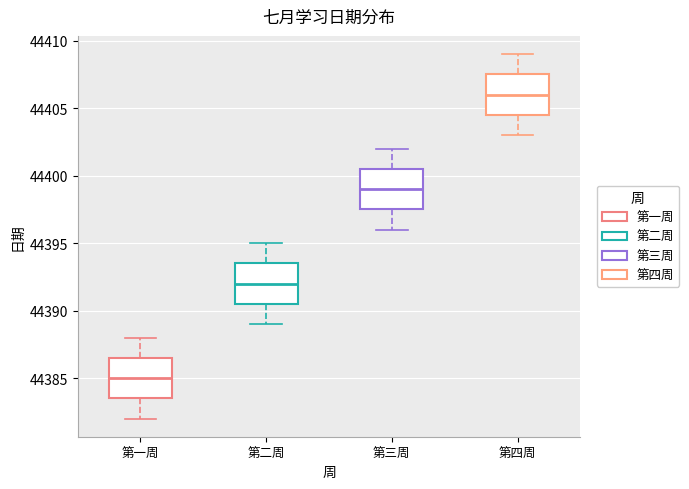

Where does the median line of the box for 第三周 sit on the y-axis? The values are not printed on the chart, so give them approximately, as read against the axis.

44399.0